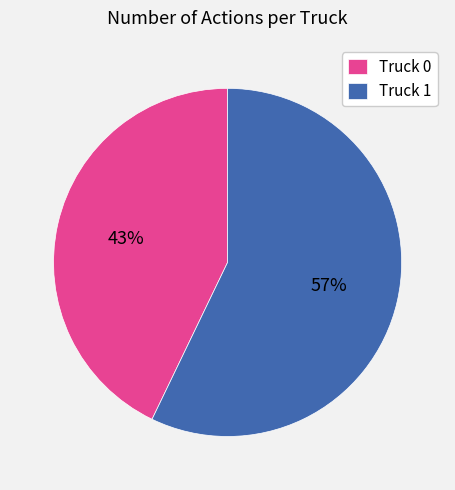

Is it true that Truck 0 is 43% of the pie?

True